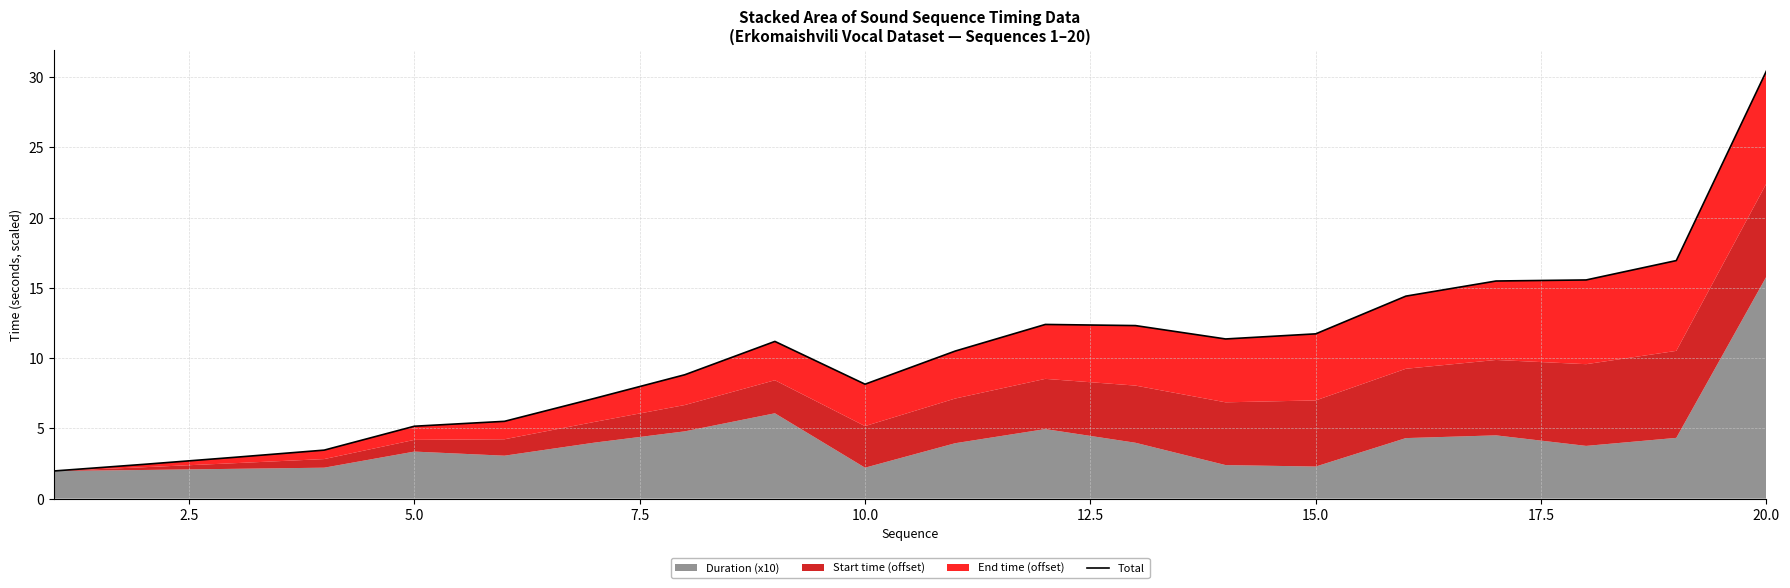

Does the chart display data point markers on the line(s)?

No